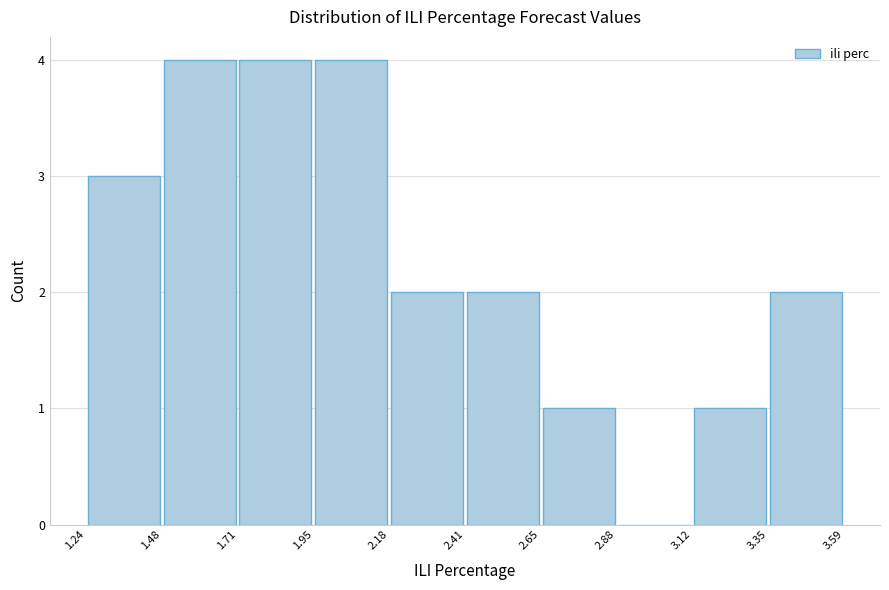

Reading left to right, transcribe this chart: for each bar, give the range it covers on the x-axis and its height. The values are not printed on the chart, so give them approximately, as read against the axis.

1.24 to 1.48: 3
1.48 to 1.71: 4
1.71 to 1.95: 4
1.95 to 2.18: 4
2.18 to 2.41: 2
2.41 to 2.65: 2
2.65 to 2.88: 1
2.88 to 3.12: 0
3.12 to 3.35: 1
3.35 to 3.59: 2